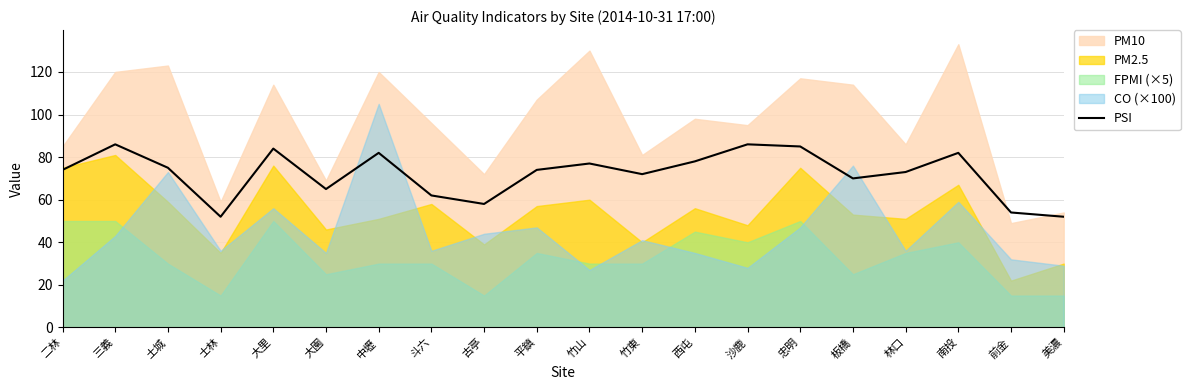

Rank the categories by value from lowest to highest.

士林, 美濃, 前金, 古亭, 斗六, 大園, 板橋, 竹東, 林口, 二林, 平鎮, 土城, 竹山, 西屯, 中壢, 南投, 大里, 忠明, 三義, 沙鹿